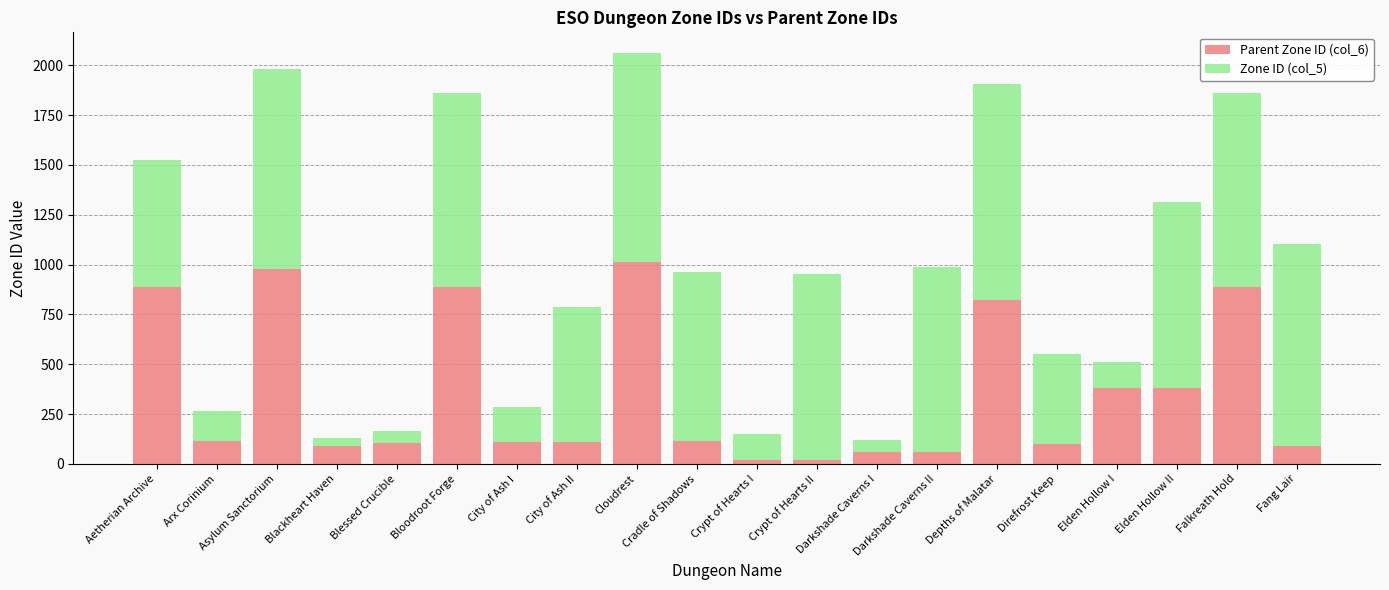

Are the bars grouped side by side (vs. stacked)?

No